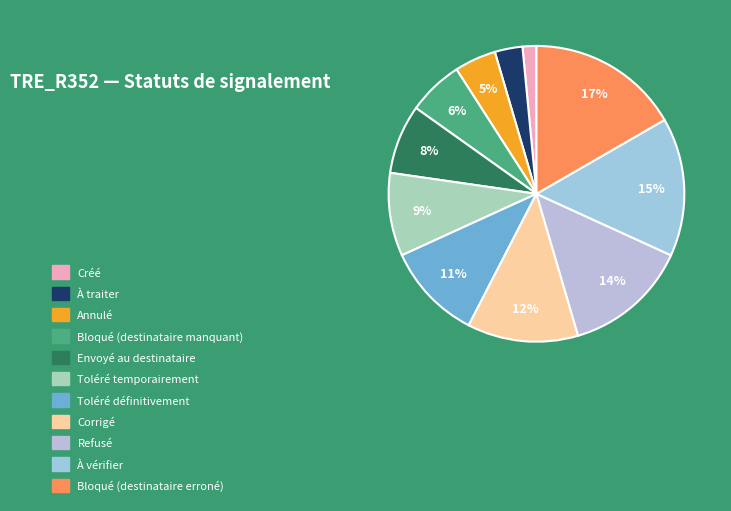

Which slice is the largest?

Bloqué (destinataire erroné)